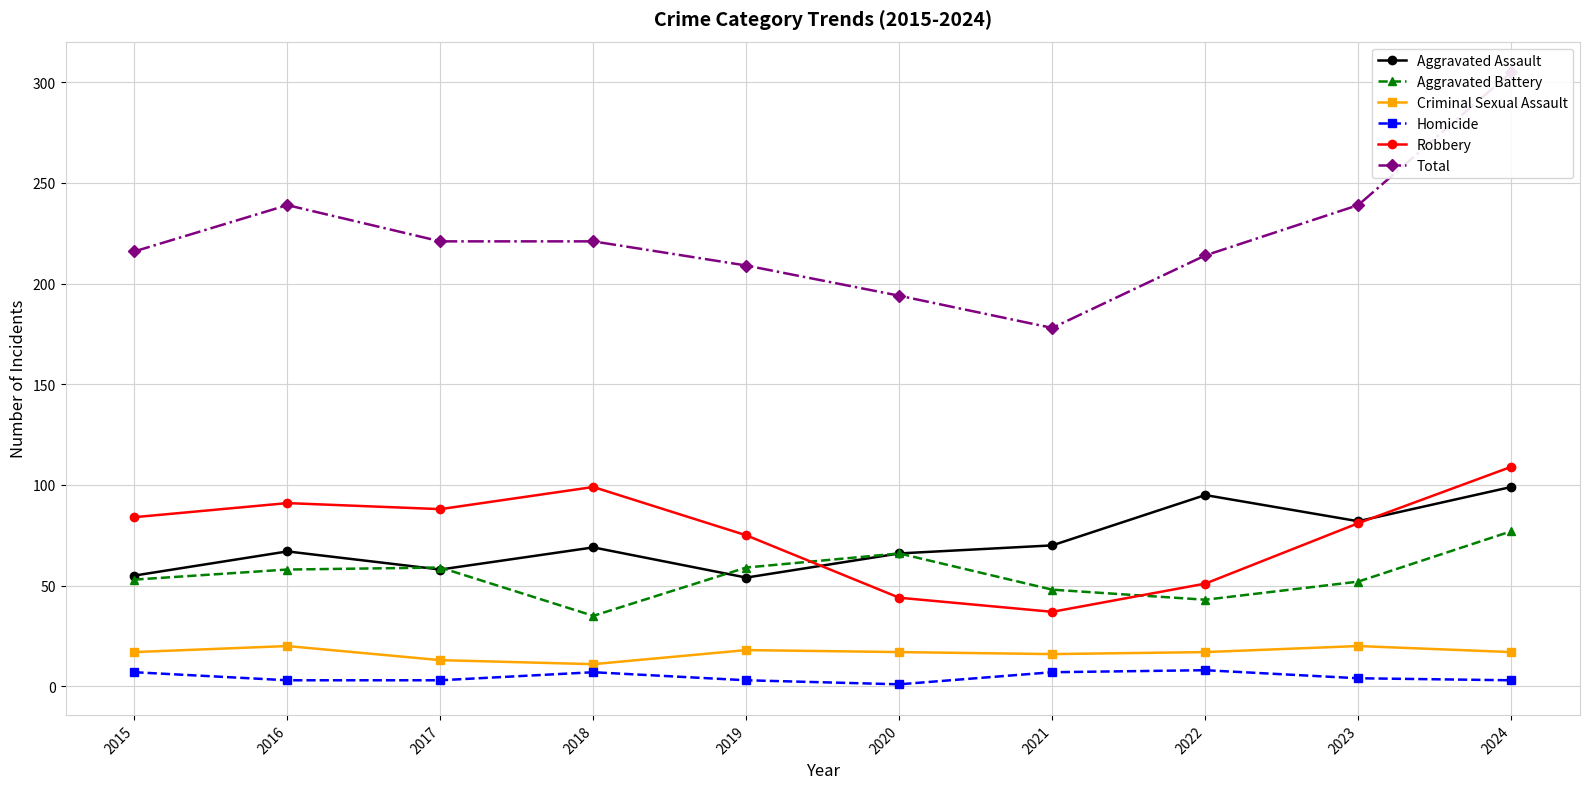

What is the minimum value shown in the chart?

1